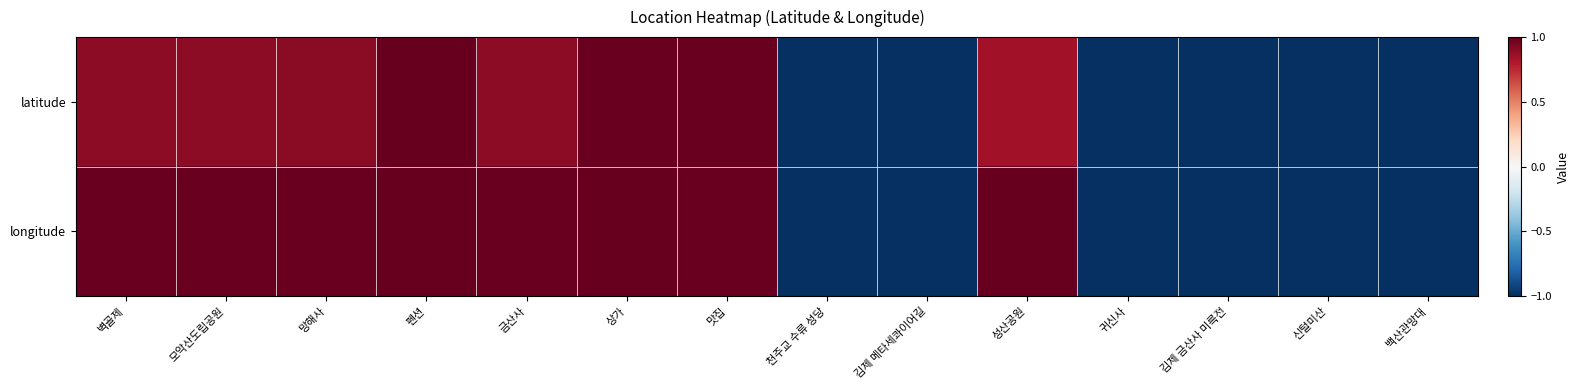

Rank the series at 망해사 from lowest to highest value.

latitude, longitude